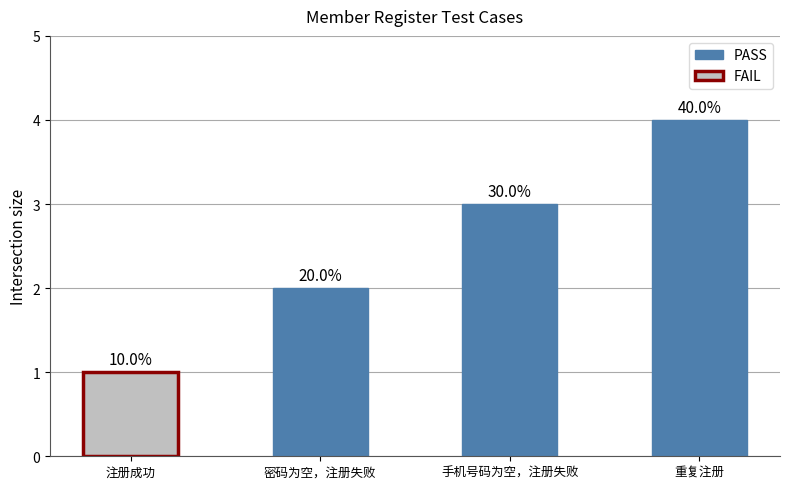

How many bars are there in total?

4